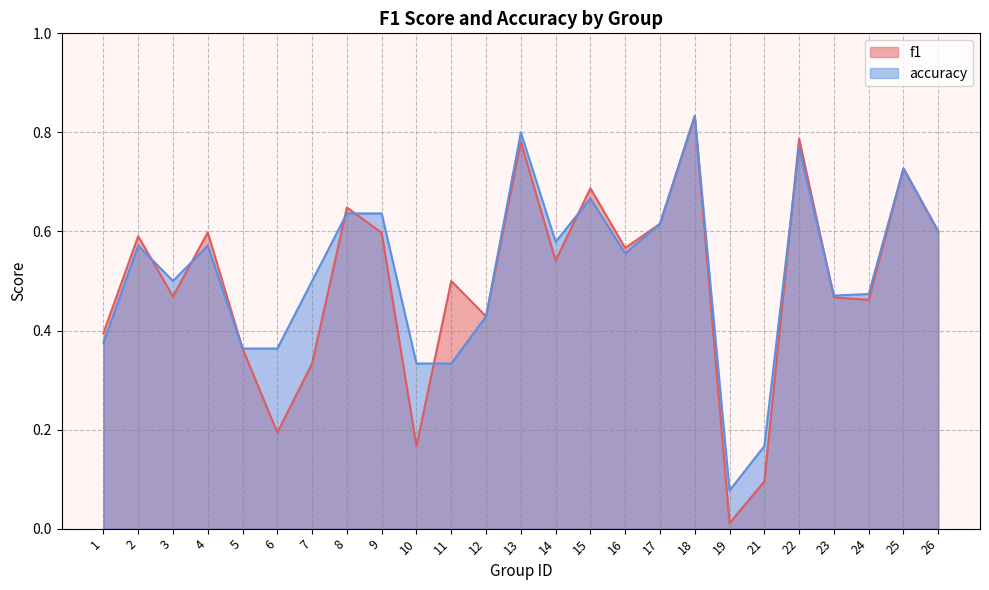

After their last crossing, which series has the higher values: accuracy or f1?

accuracy